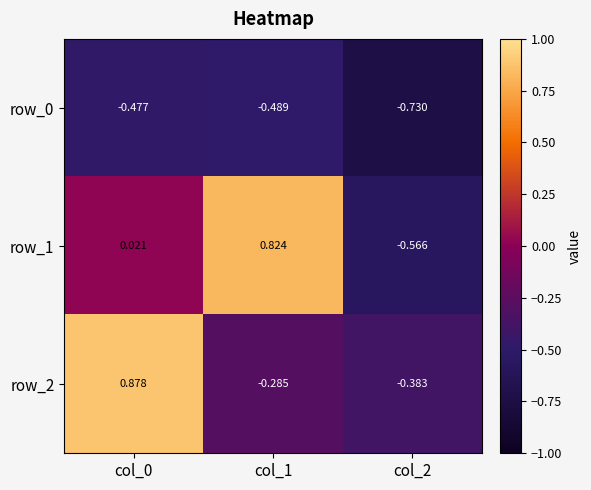

Which category has the lowest value in the row_2 series?

col_2